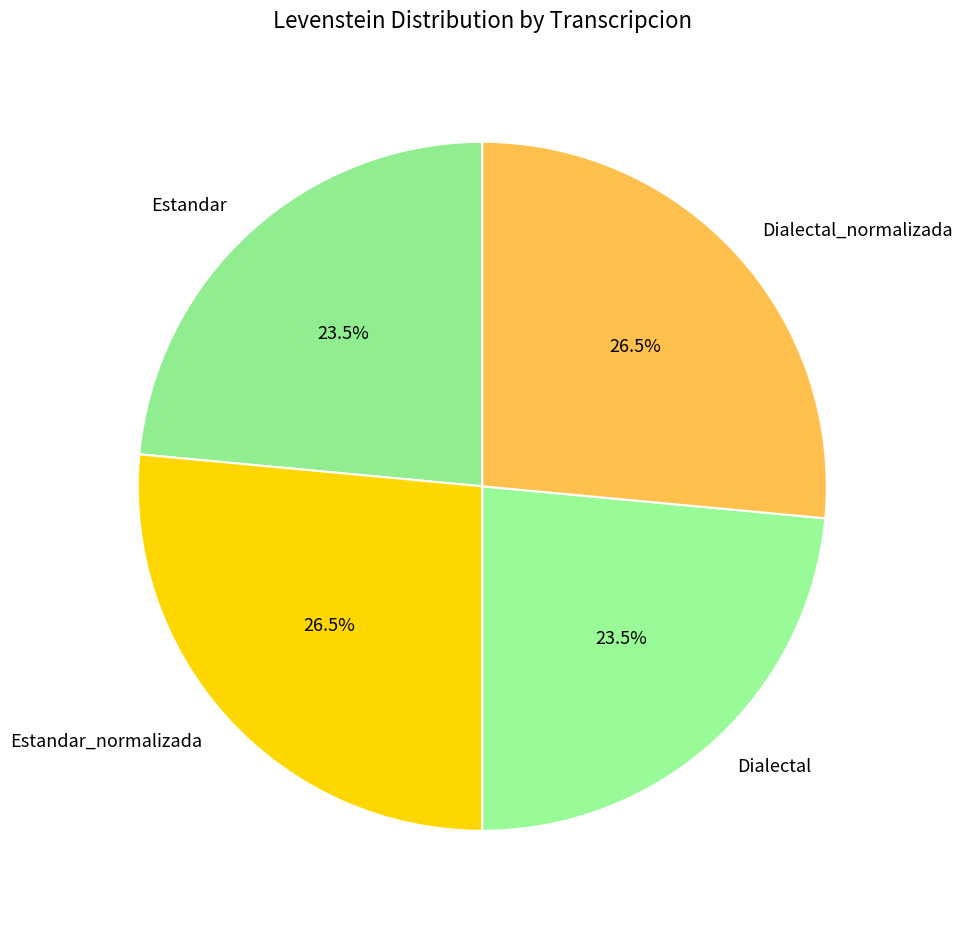

What is the ratio of the value at Dialectal_normalizada to the value at Estandar_normalizada?

1.0